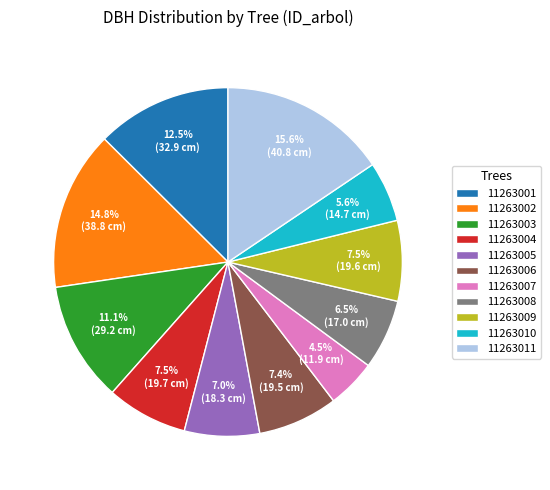

Approximately how many times larger is the value at 11263002 compared to 11263009?

2.0